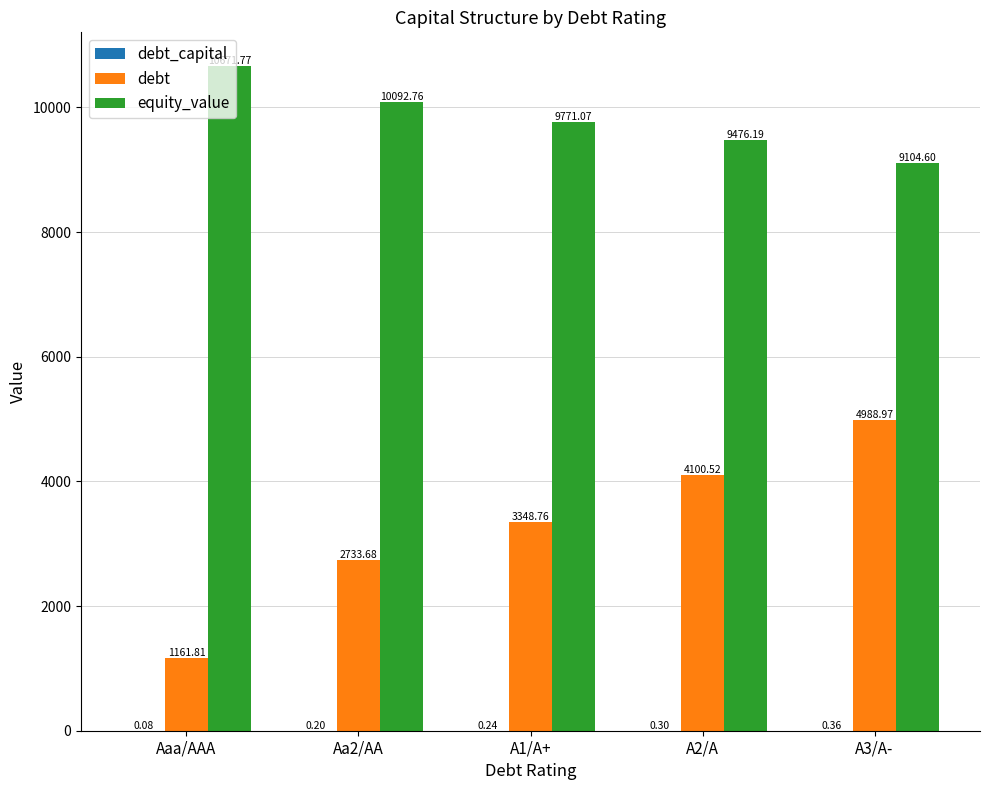

What is the spread (max minus min) of values at A2/A?

9475.9